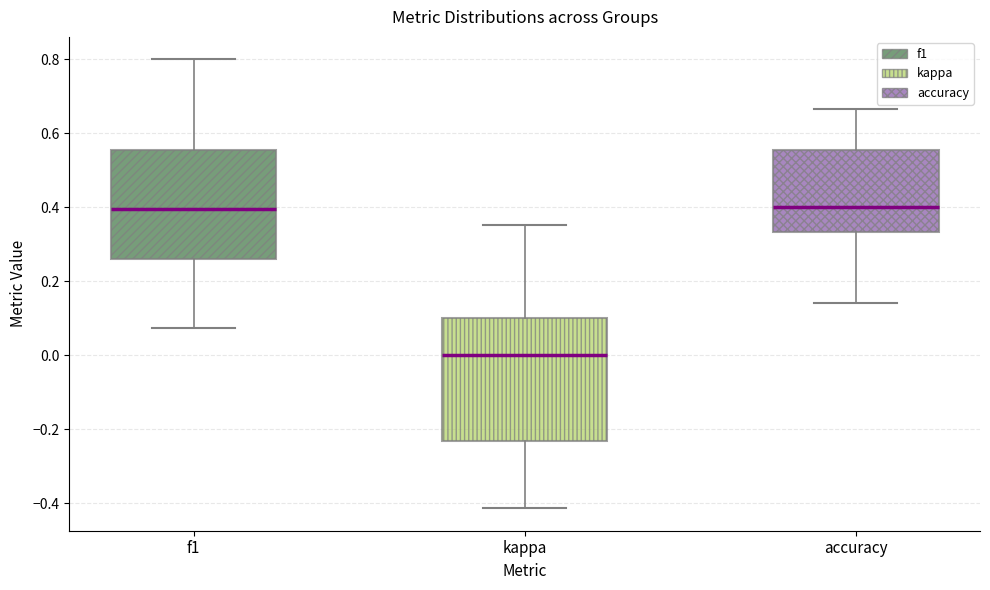

Reading left to right, read every box against the y-axis: the position of its median line, the range the box covers, and the ends of its whiskers. The values are not printed on the chart, so give them approximately, as read against the axis.

f1: median 0.40, box 0.26 to 0.56, whiskers 0.08 to 0.80
kappa: median 0.00, box -0.24 to 0.10, whiskers -0.42 to 0.36
accuracy: median 0.40, box 0.34 to 0.56, whiskers 0.14 to 0.66